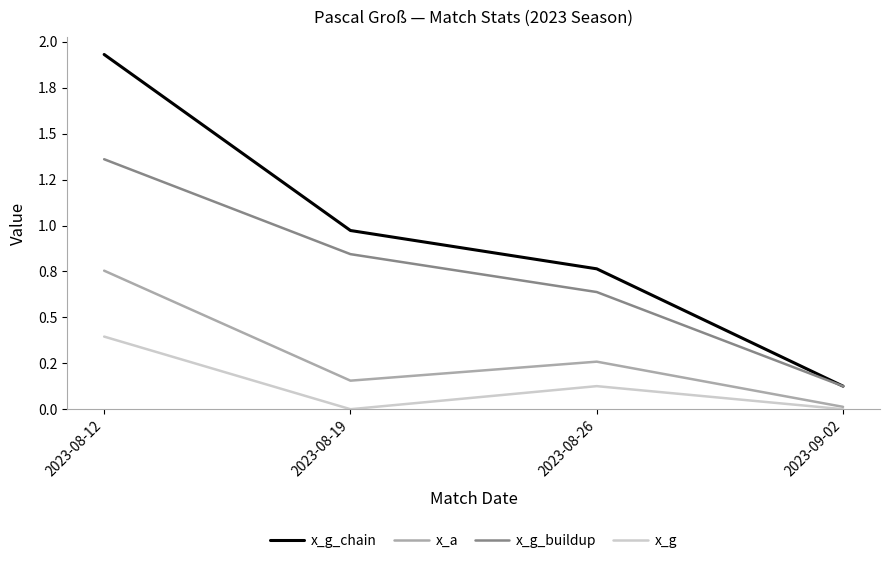

At which category does x_g reach its first local peak?

2023-08-26